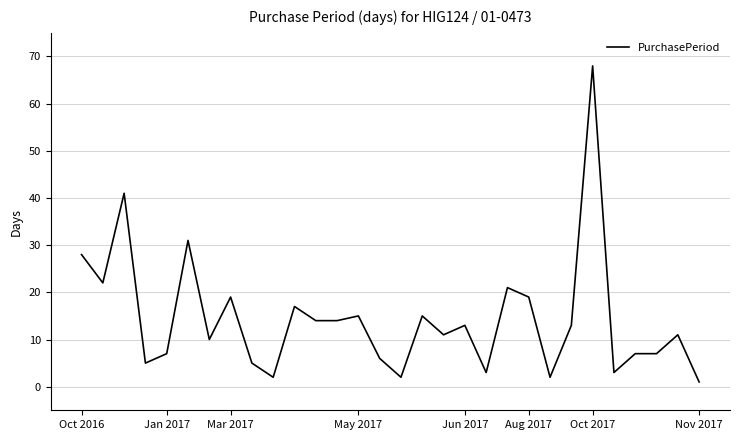

What is the maximum value shown in the chart?

68